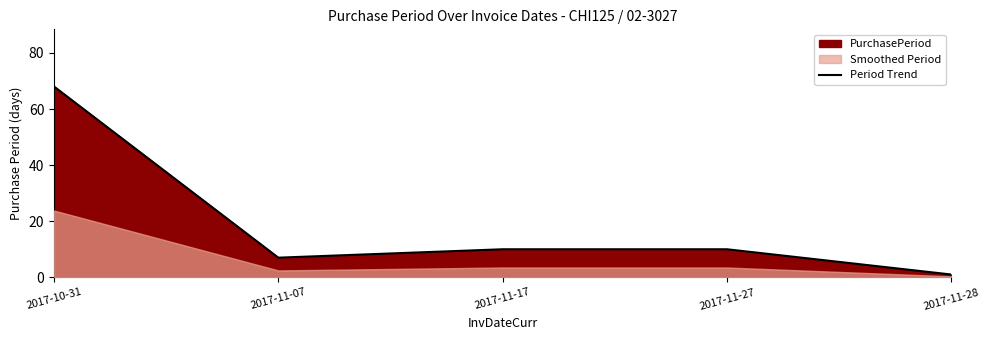

Between 2017-11-27 and 2017-11-07, which is larger?

2017-11-27